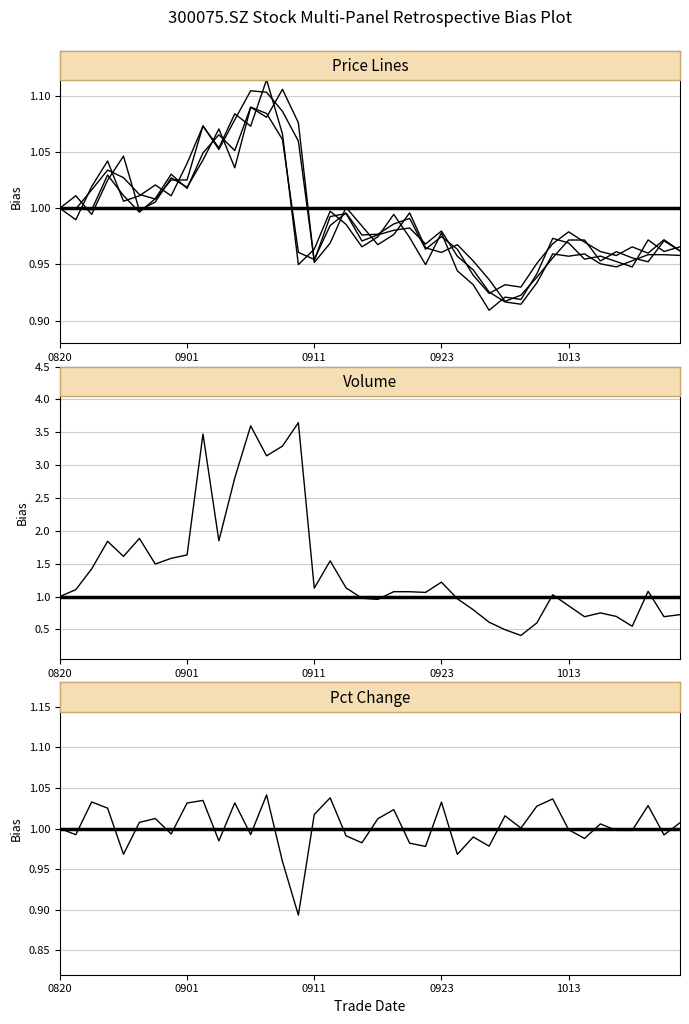

Which series ends up on top after the final intersection of close and low?

close